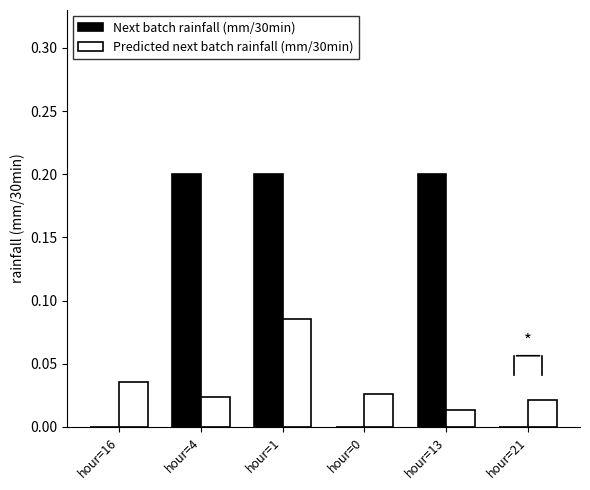

Is it true that Predicted next batch rainfall (mm/30min) equals 0.0 at hour=21?

True